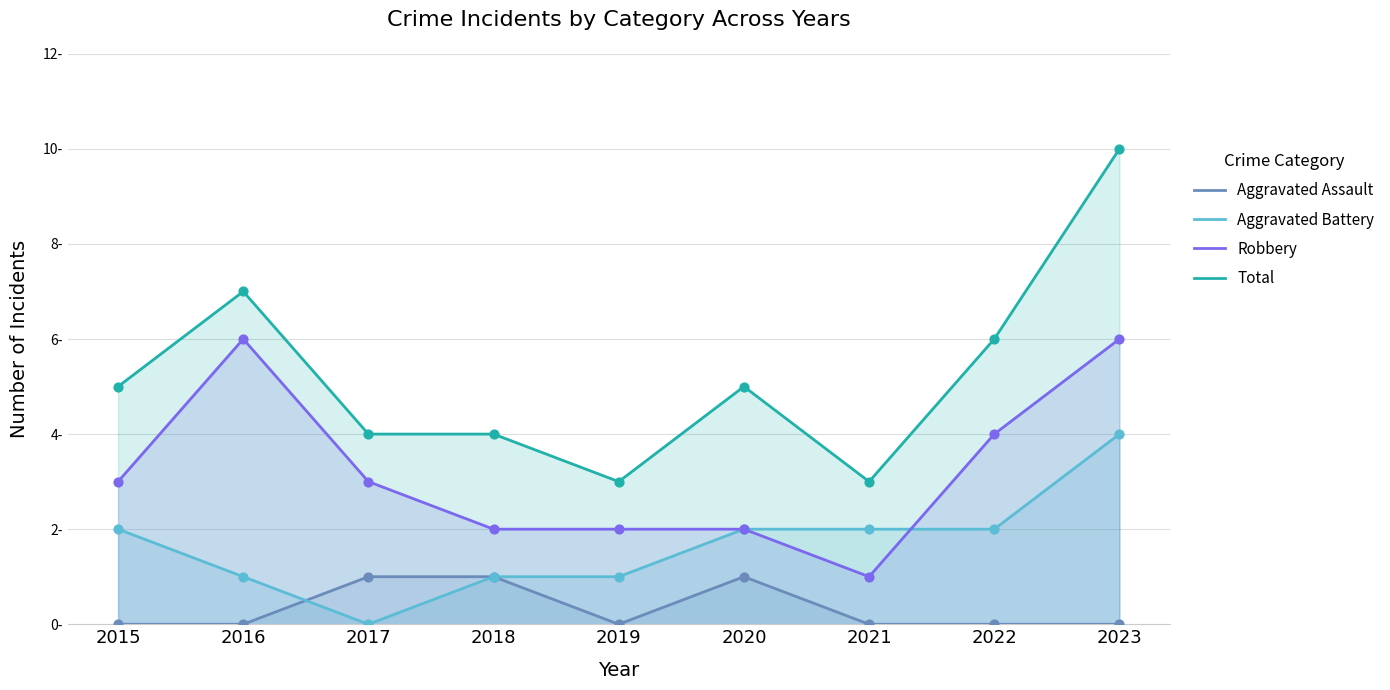

Which series has the largest Y range (max minus min)?

Total